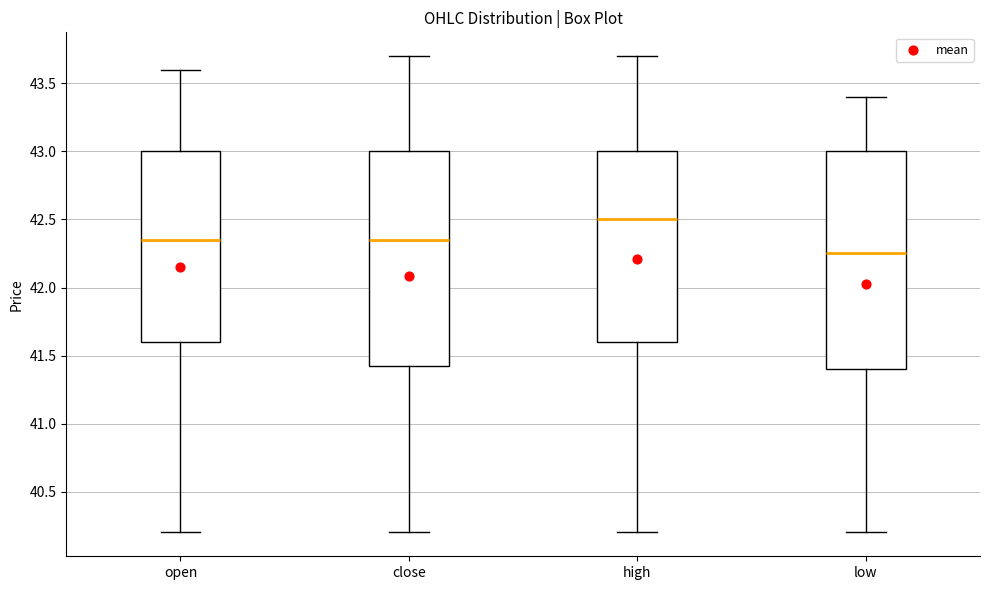

Which box has the highest median line?

high